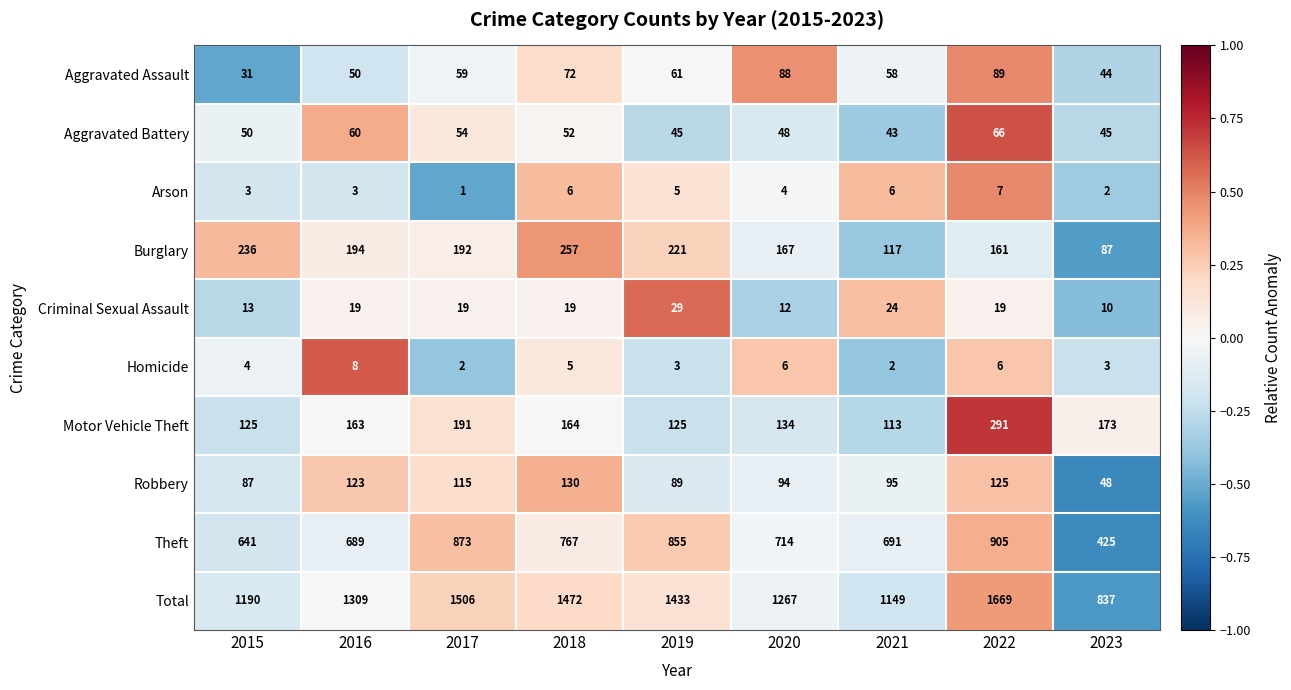

What is the total value across all series at 2017?

3012